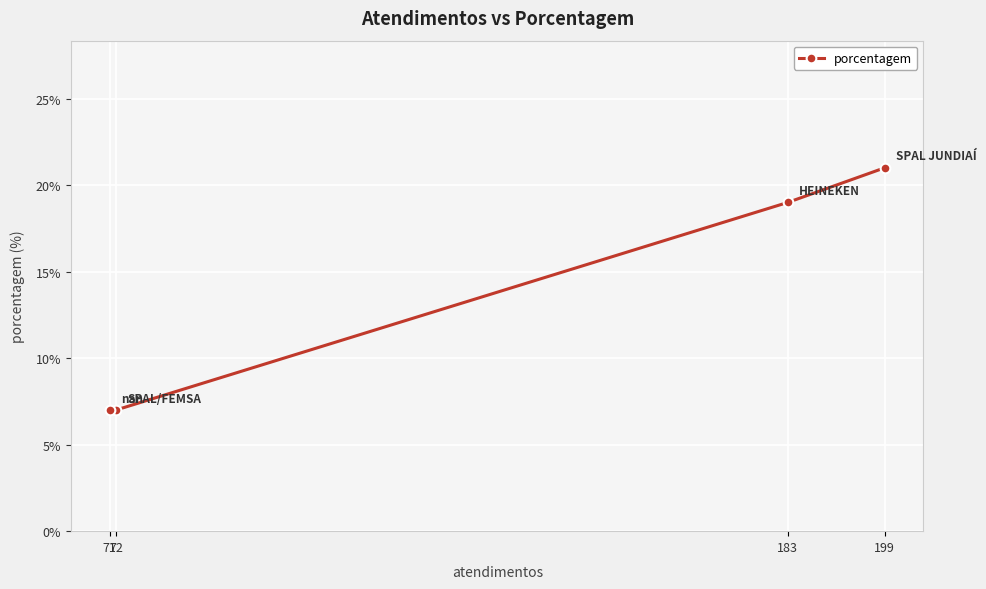

What is the value of the 4th point from the left?

21